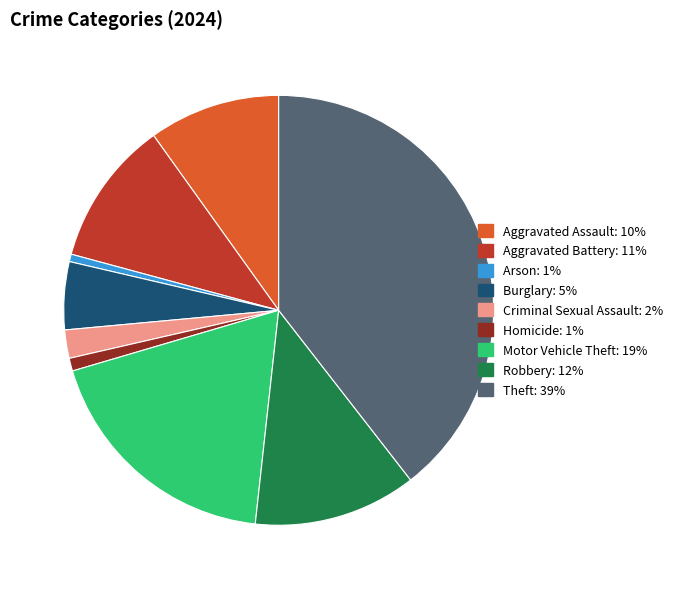

How many slices are in this pie chart?

9